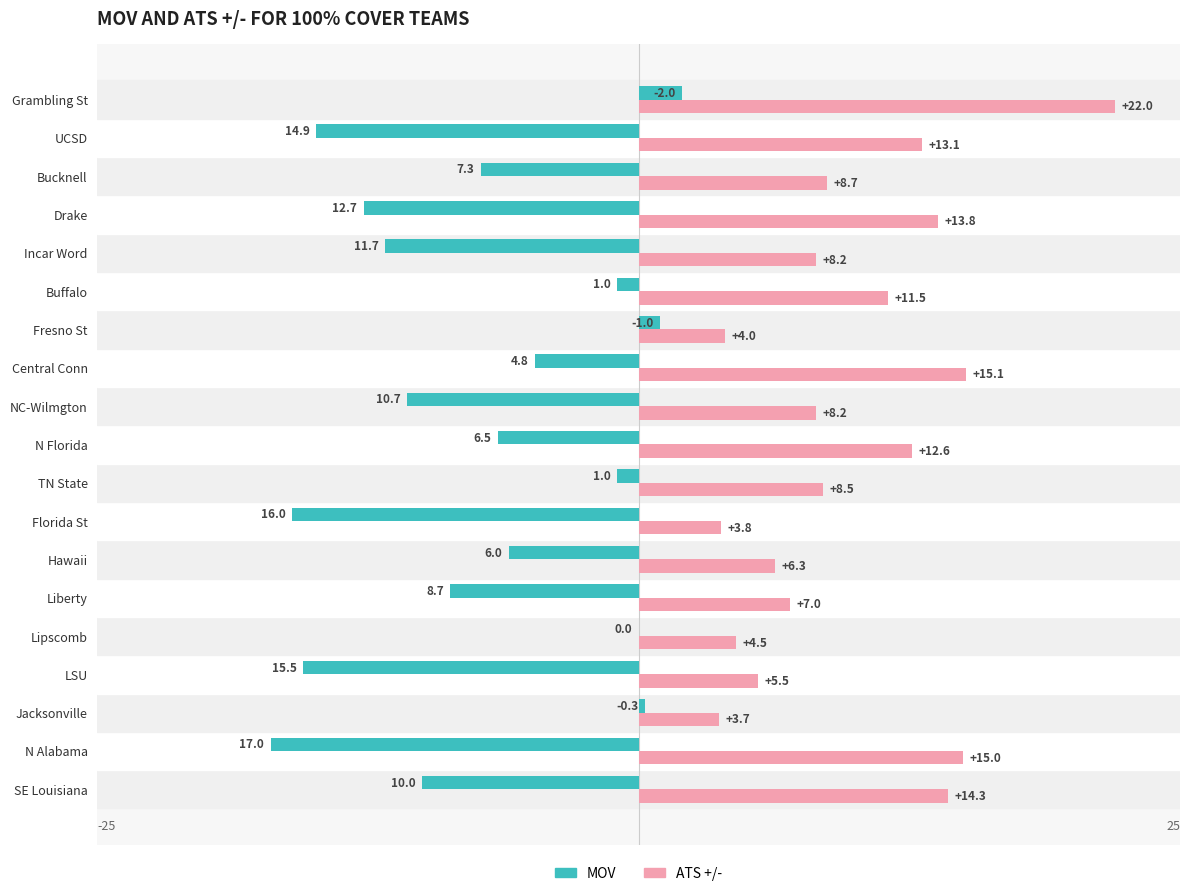

True or false: ATS +/- has a value of 13.1 at UCSD.

True